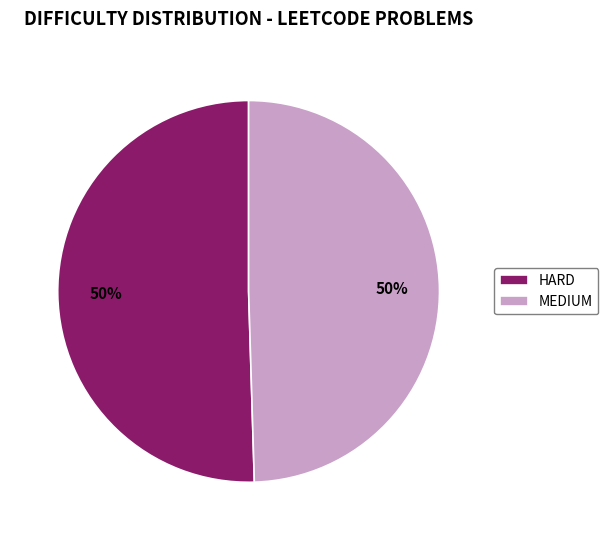

True or false: MEDIUM accounts for 50% of the total.

True